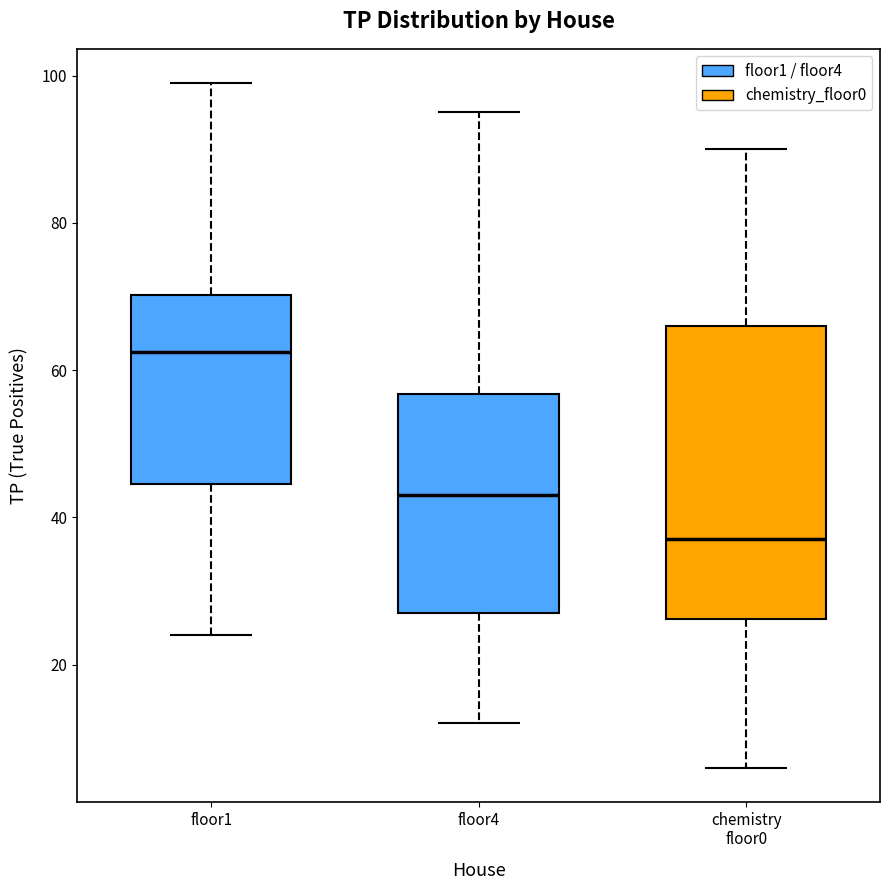

Reading left to right, read every box against the y-axis: the position of its median line, the range the box covers, and the ends of its whiskers. The values are not printed on the chart, so give them approximately, as read against the axis.

floor1: median 62, box 44 to 70, whiskers 24 to 100
floor4: median 44, box 28 to 56, whiskers 12 to 96
chemistry floor0: median 38, box 26 to 66, whiskers 6 to 90